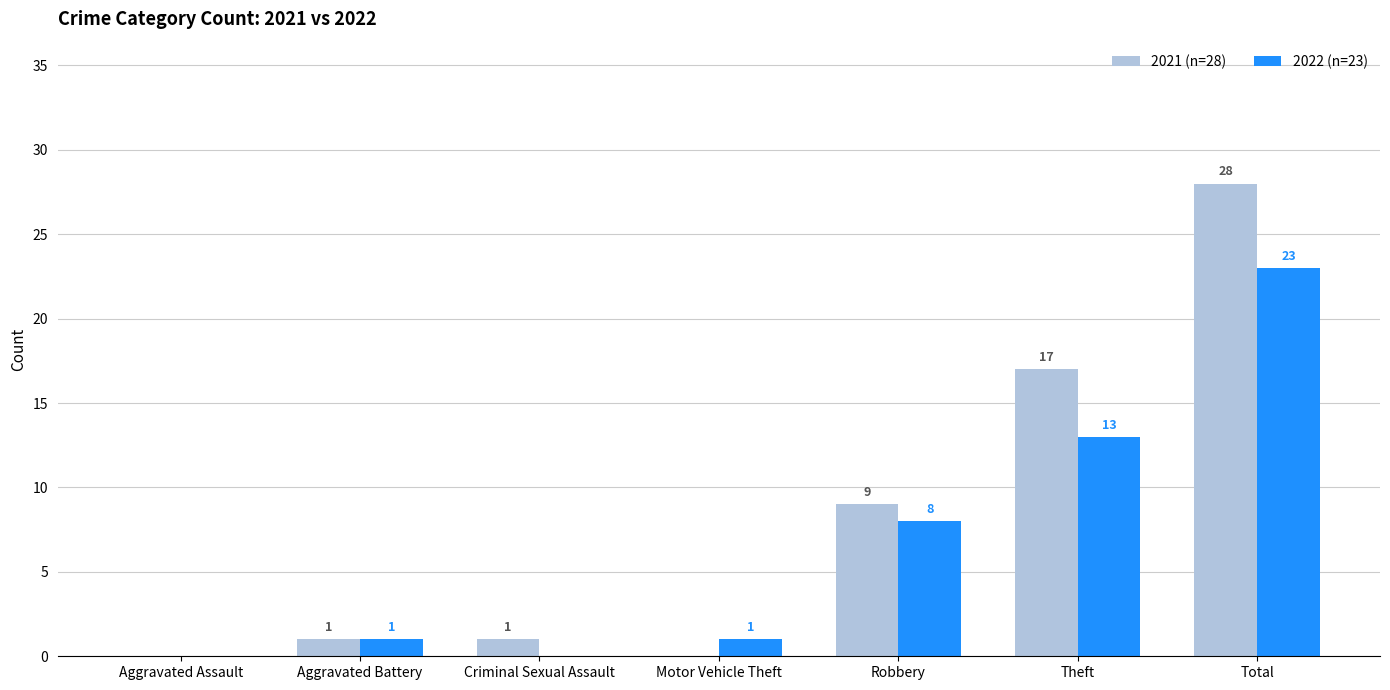

Which series changed the most between Aggravated Assault and Motor Vehicle Theft?

2022 (n=23)